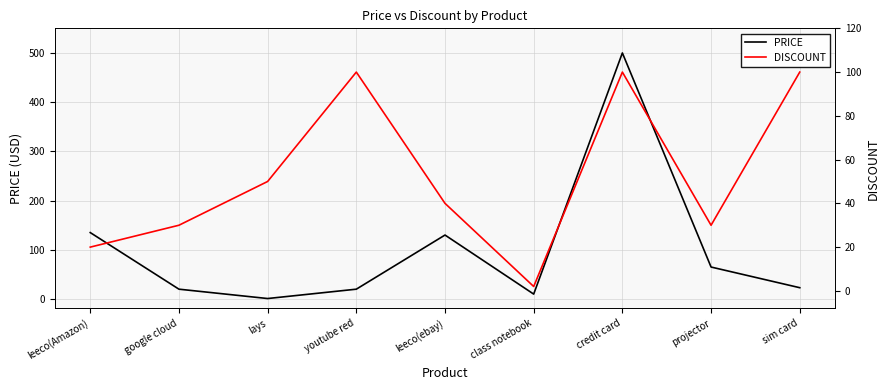

Which series has the widest spread of values?

PRICE